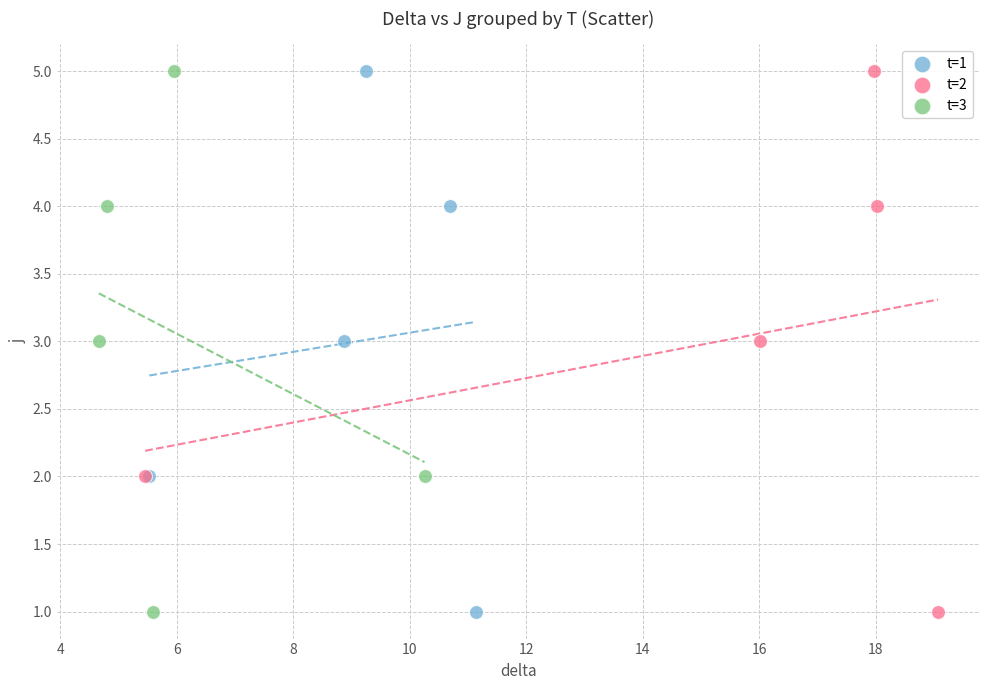

What are all the series names shown in the legend?

t=1, t=2, t=3